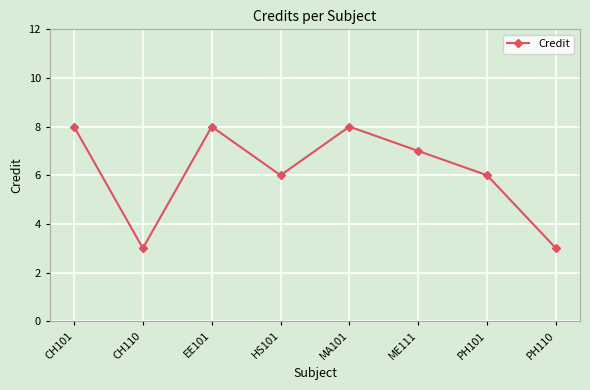

What is the greatest value displayed?

8